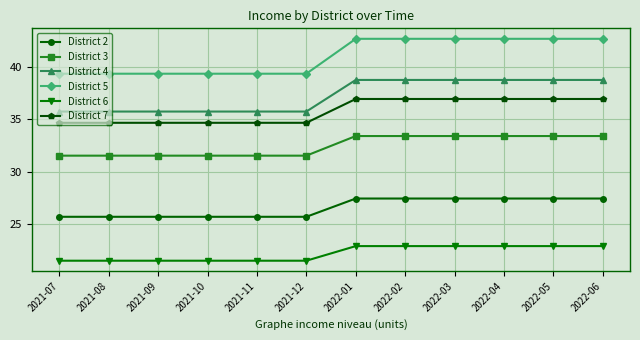

What is the highest value of the District 4 series?

38.8